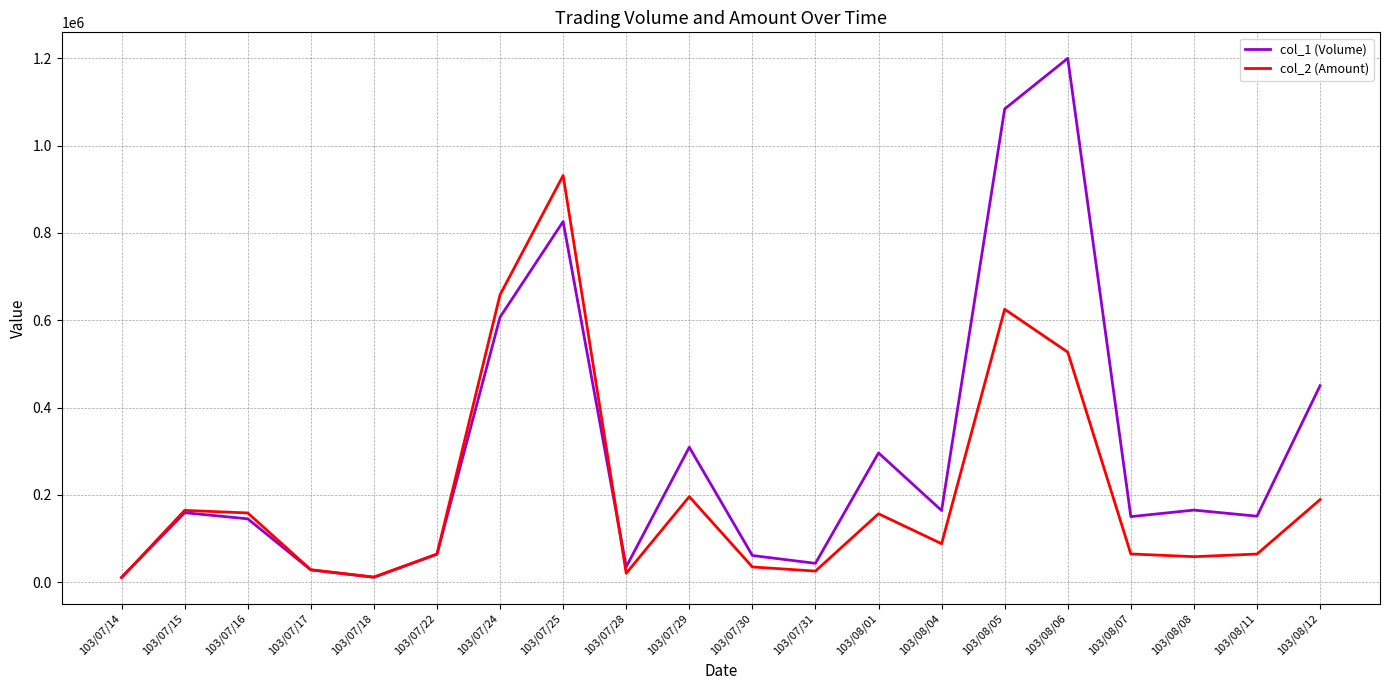

Rank the series by their average value, from highest to lowest.

col_1 (Volume), col_2 (Amount)